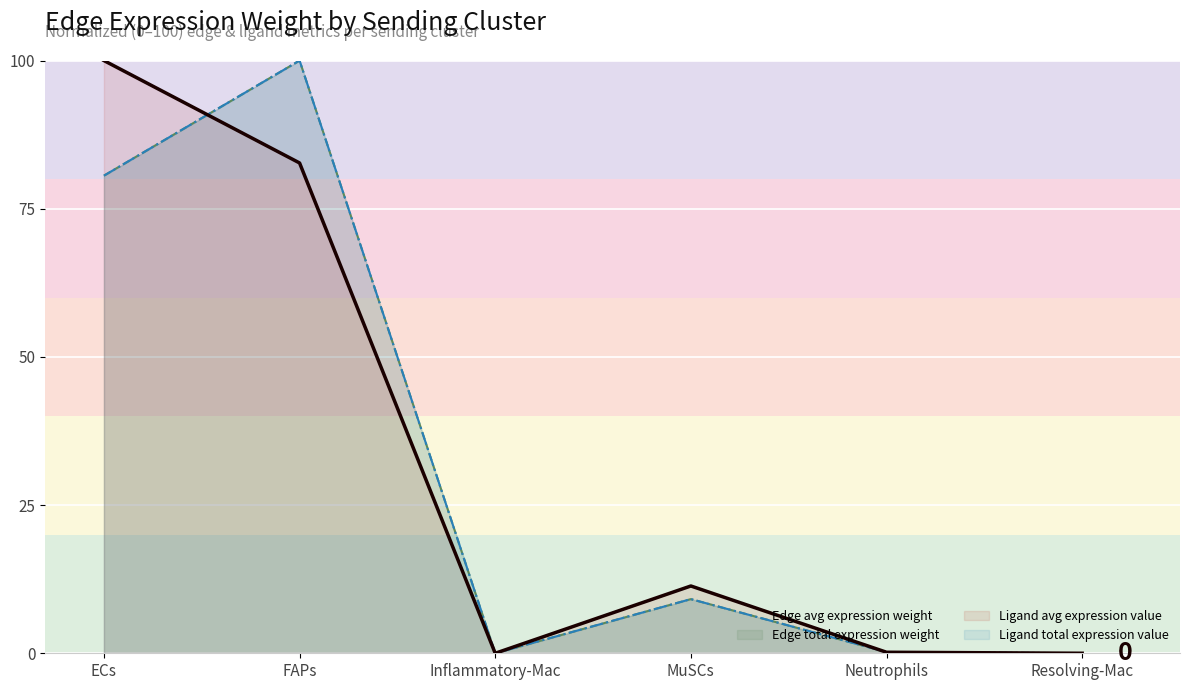

At which category is the sum across all series the highest?

FAPs